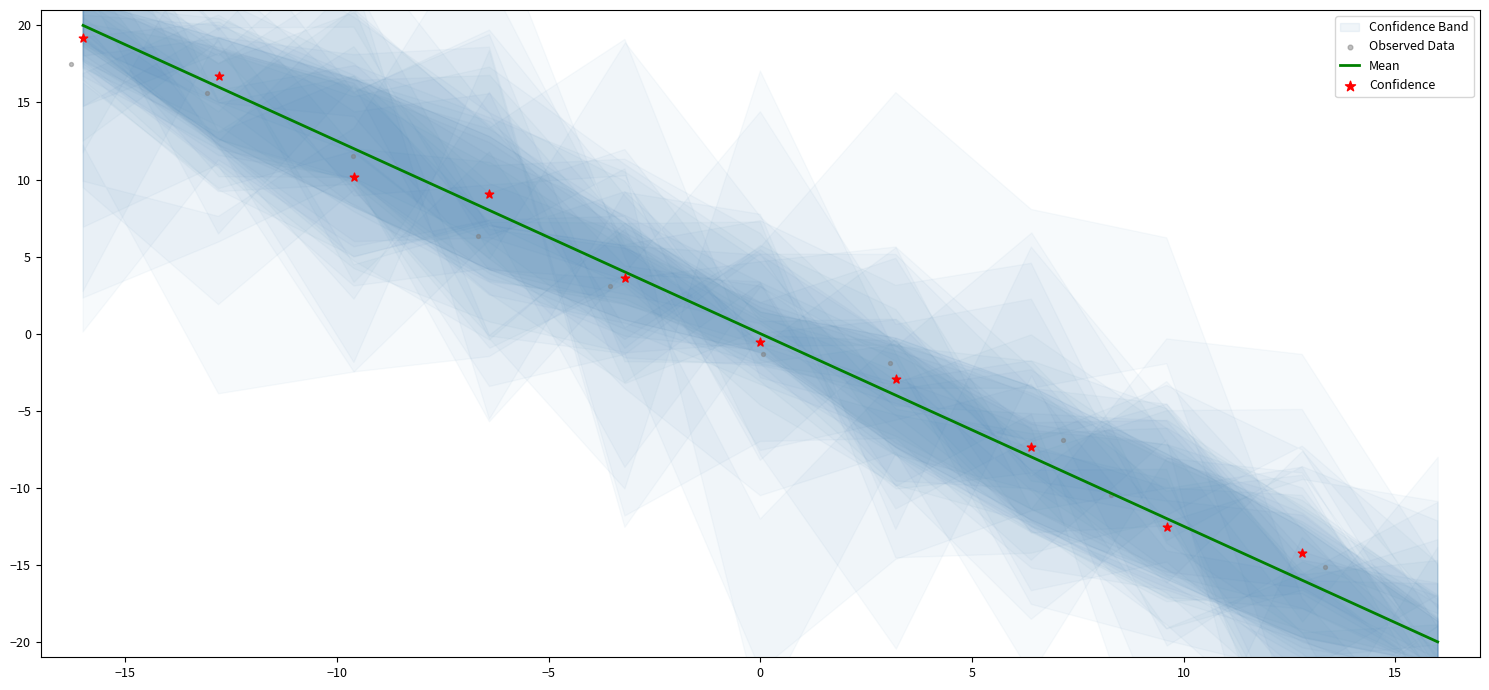

Which series contains the highest Y value?

Mean